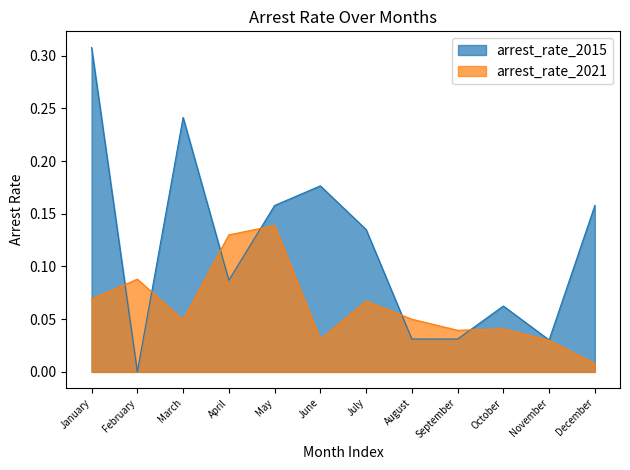

Does the chart display data point markers on the line(s)?

No